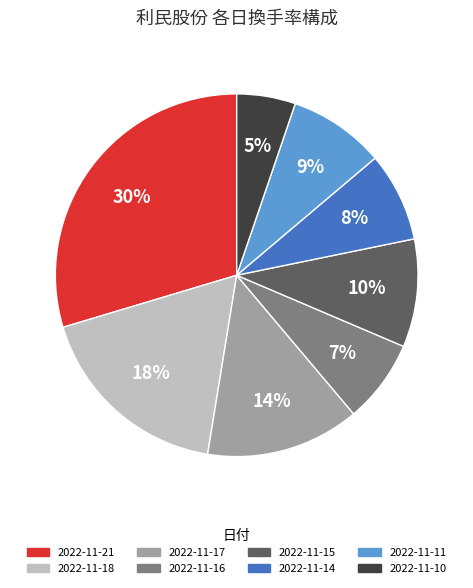

What is the smallest slice in the pie chart?

2022-11-10